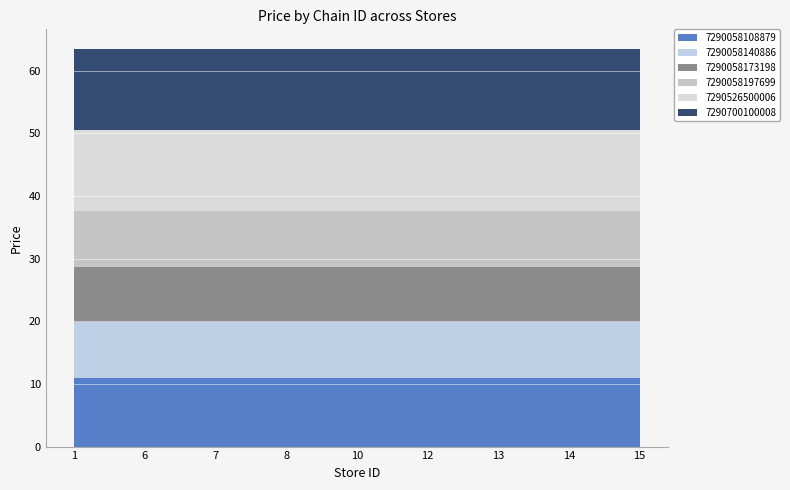

Reading left to right, what are all the values shown in this chart?

7290058108879: 10.9	10.9	10.9	10.9	10.9	10.9	10.9	10.9	10.9
7290058140886: 8.9	8.9	8.9	8.9	8.9	8.9	8.9	8.9	8.9
7290058173198: 8.9	8.9	8.9	8.9	8.9	8.9	8.9	8.9	8.9
7290058197699: 8.9	8.9	8.9	8.9	8.9	8.9	8.9	8.9	8.9
7290526500006: 12.9	12.9	12.9	12.9	12.9	12.9	12.9	12.9	12.9
7290700100008: 12.9	12.9	12.9	12.9	12.9	12.9	12.9	12.9	12.9